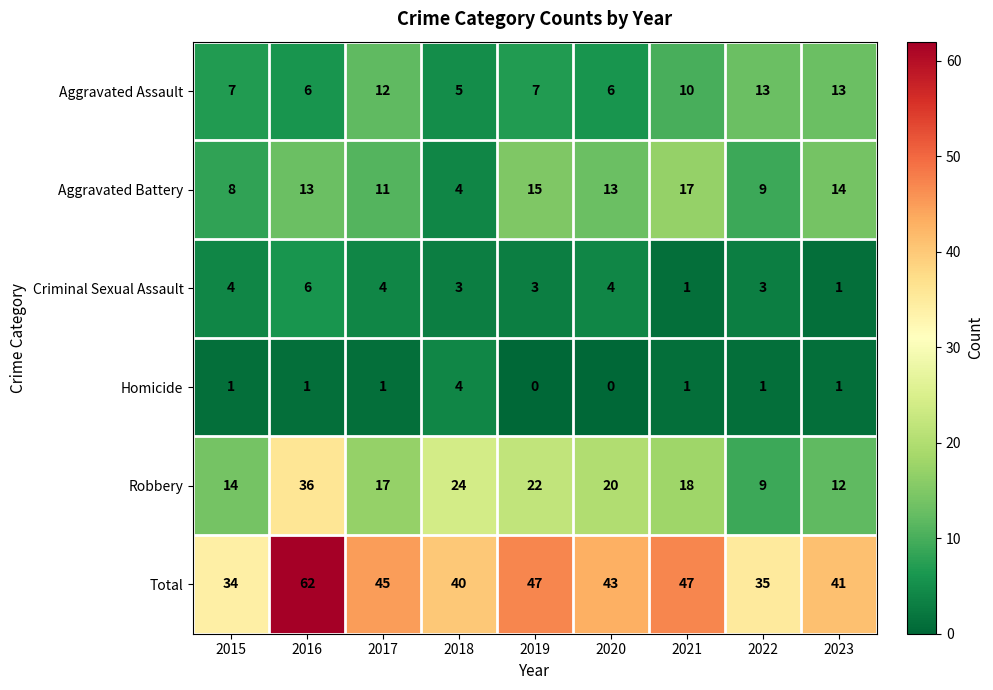

What is the difference between the Robbery values at 2021 and 2018?

6